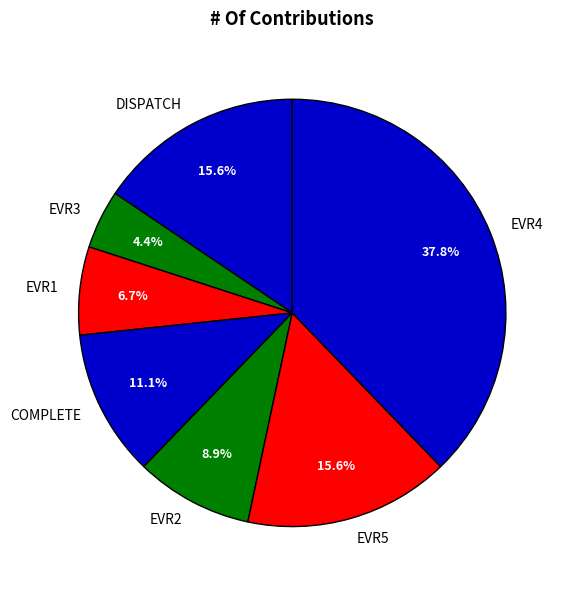

To the nearest percent, what percentage of the pie is EVR3?

4%